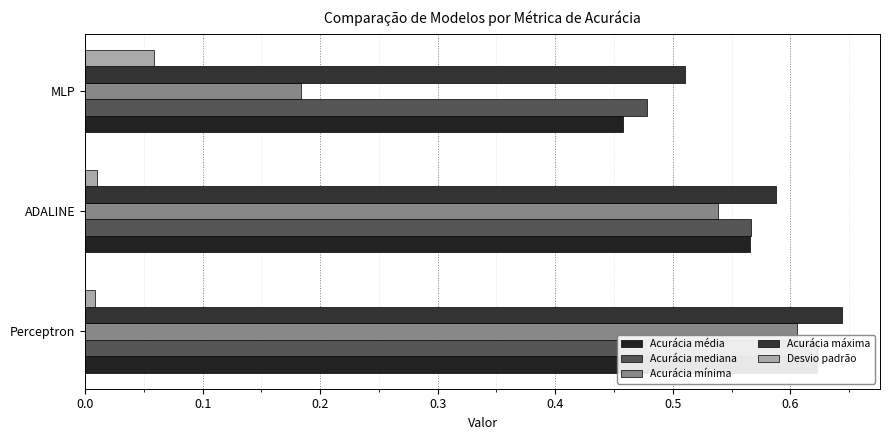

True or false: Desvio padrão has a value of 0.1 at MLP.

True